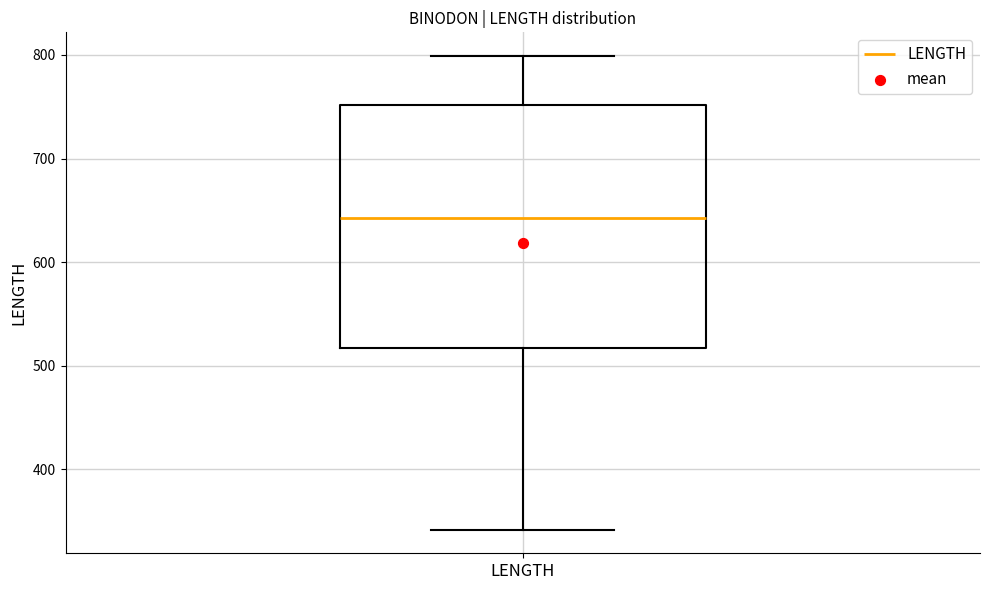

Transcribe this box plot: give where the median line is, the range the box spans, and where the two whiskers end, as read against the y-axis. The values are not printed on the chart, so give them approximately, as read against the axis.

median 640, box 520 to 750, whiskers 340 to 800